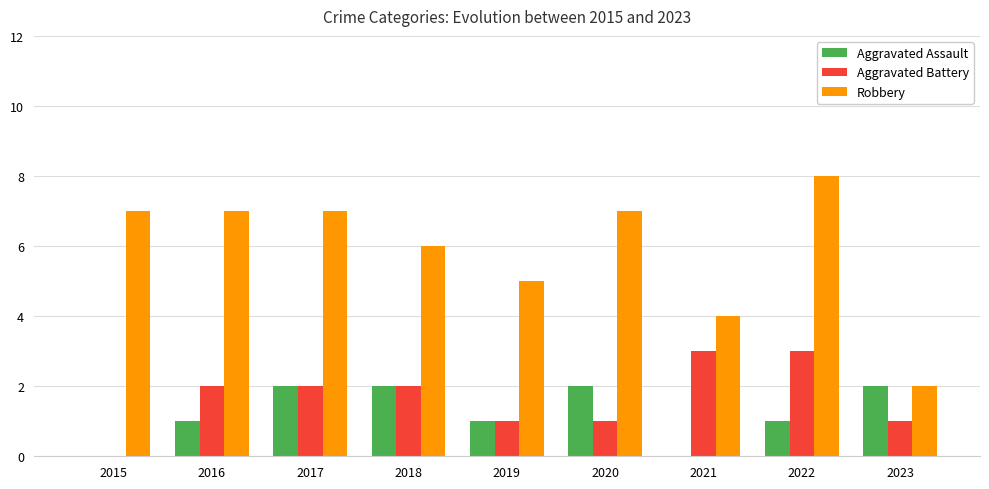

The Aggravated Assault series shows 1 at 2016. True or false?

True